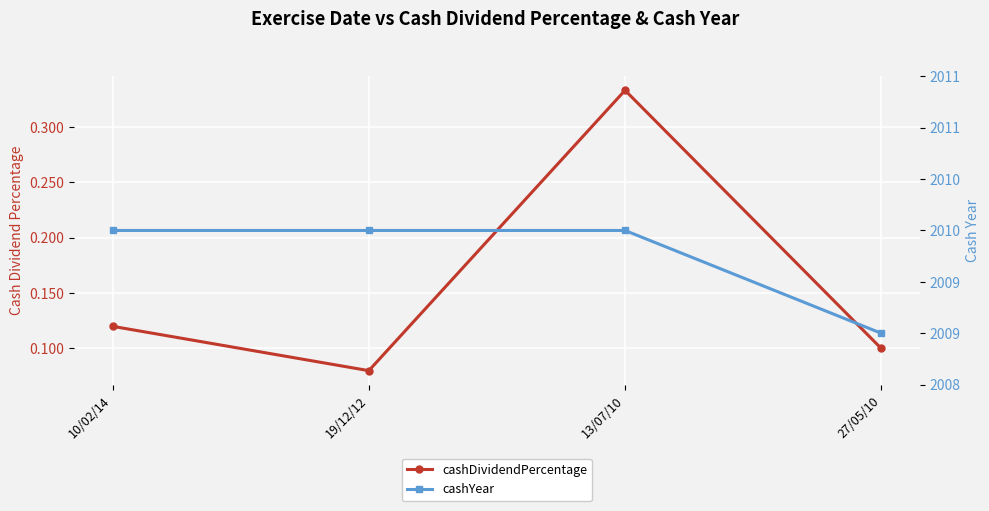

True or false: cashYear and cashDividendPercentage intersect in this chart.

False